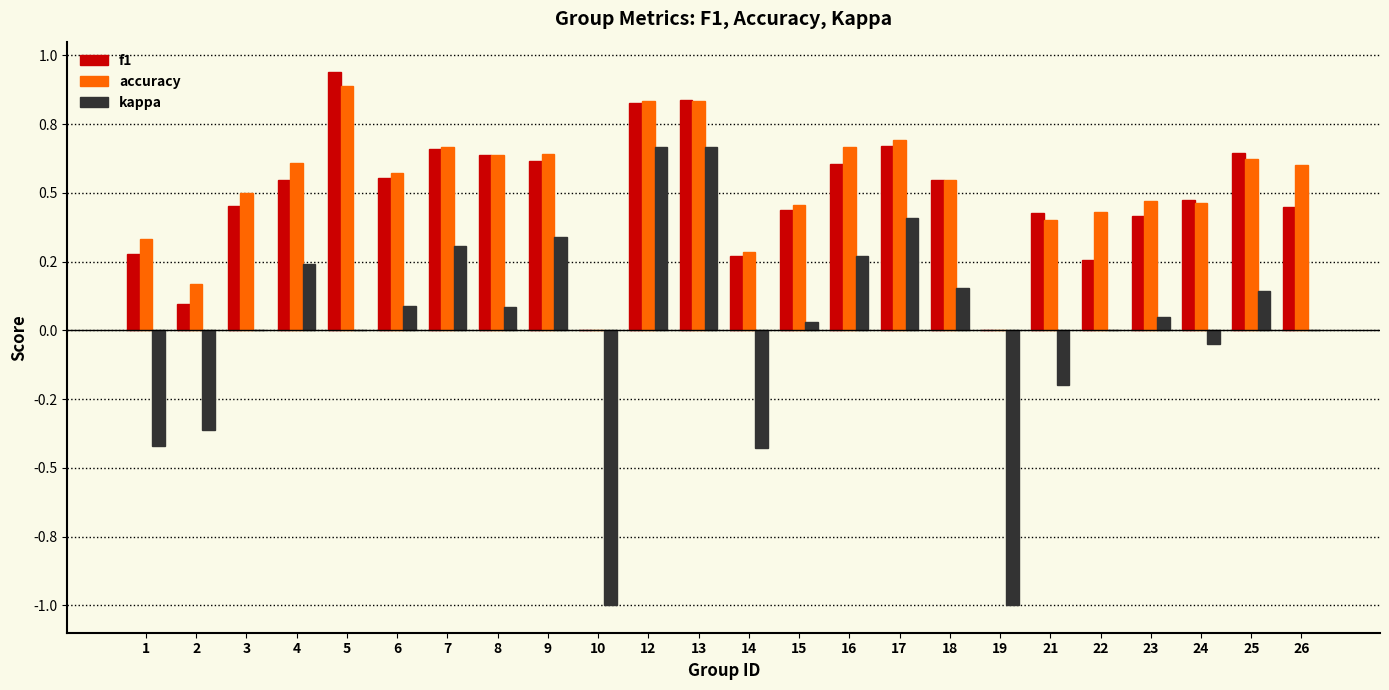

Which series has the widest spread of values?

kappa